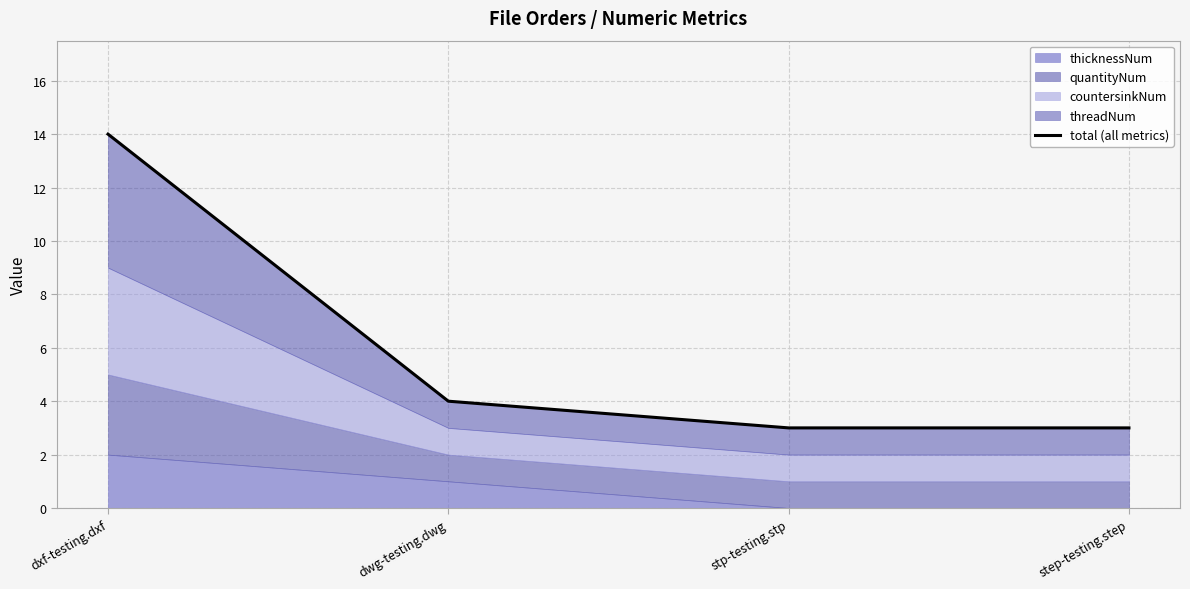

True or false: there are more than 2 points higher than both neighbors.

False